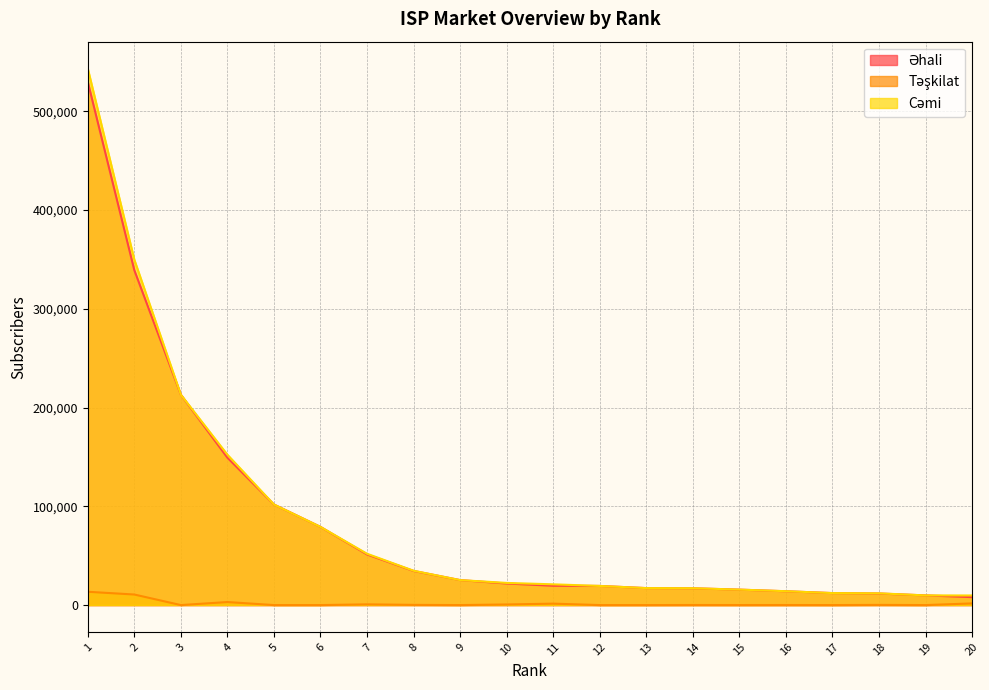

At which label does Cəmi first exceed 22429?

1